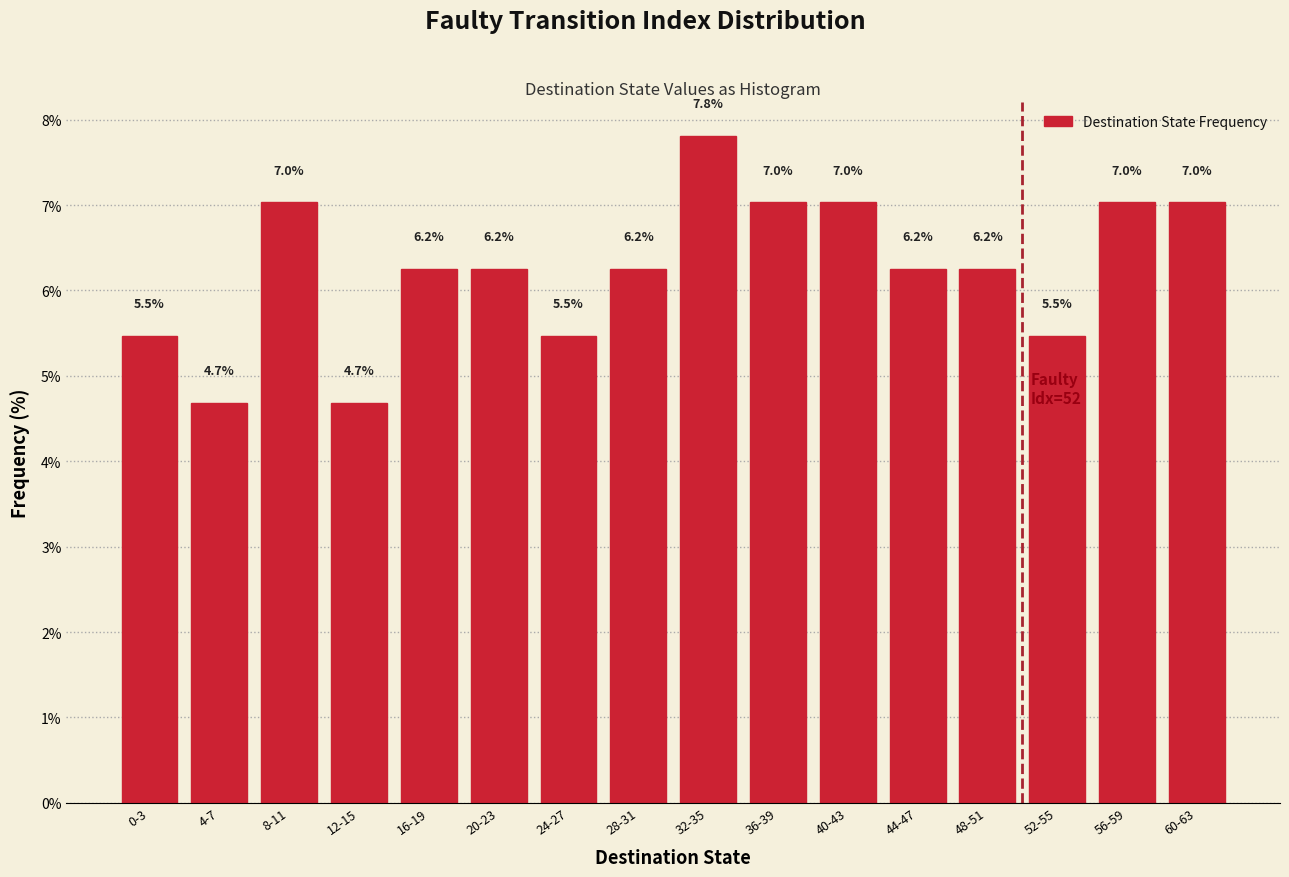

What is the value of the 9th bar from the left?

7.8